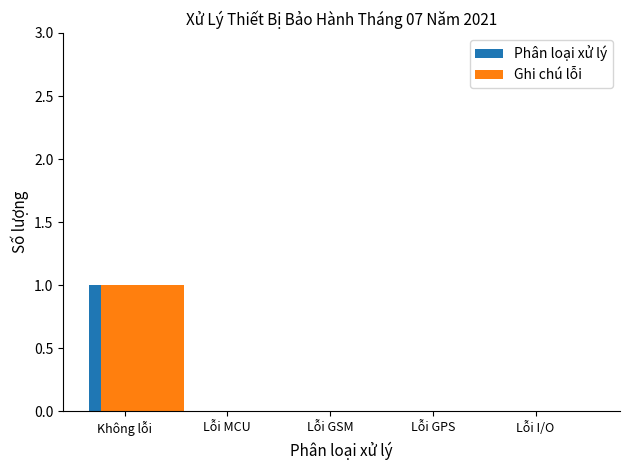

True or false: Phân loại xử lý has a value of 1 at Không lỗi.

True